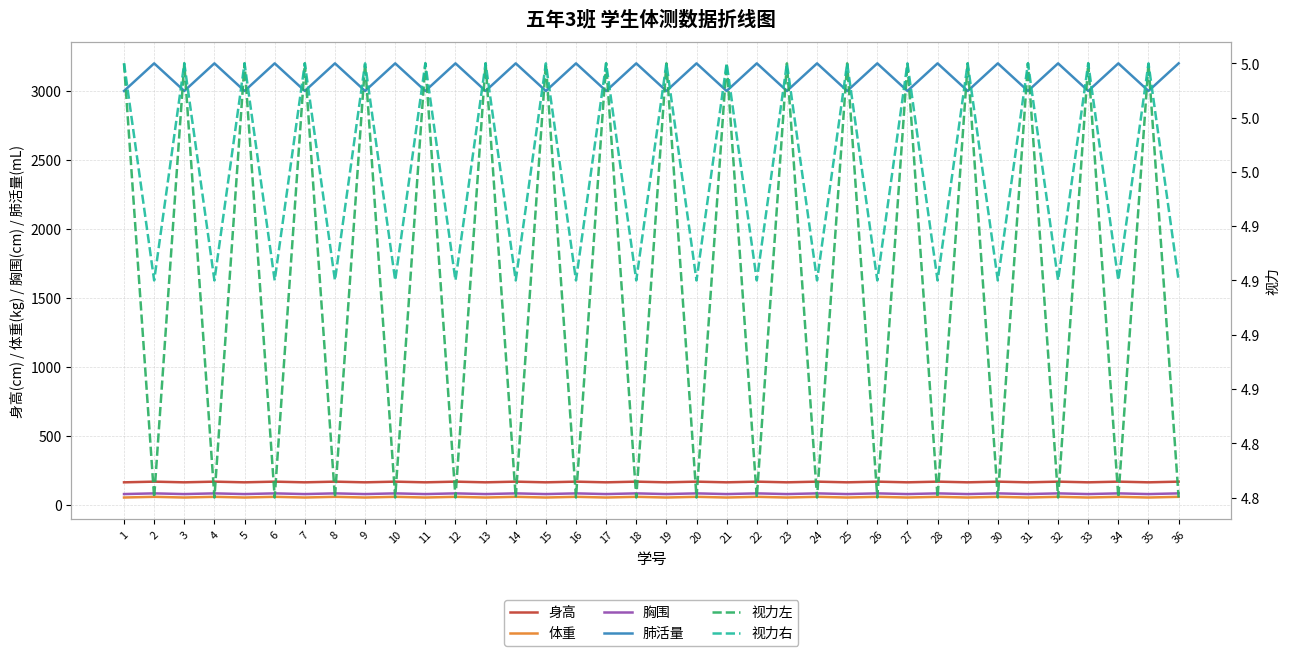

Where is the first local maximum for 胸围?

2